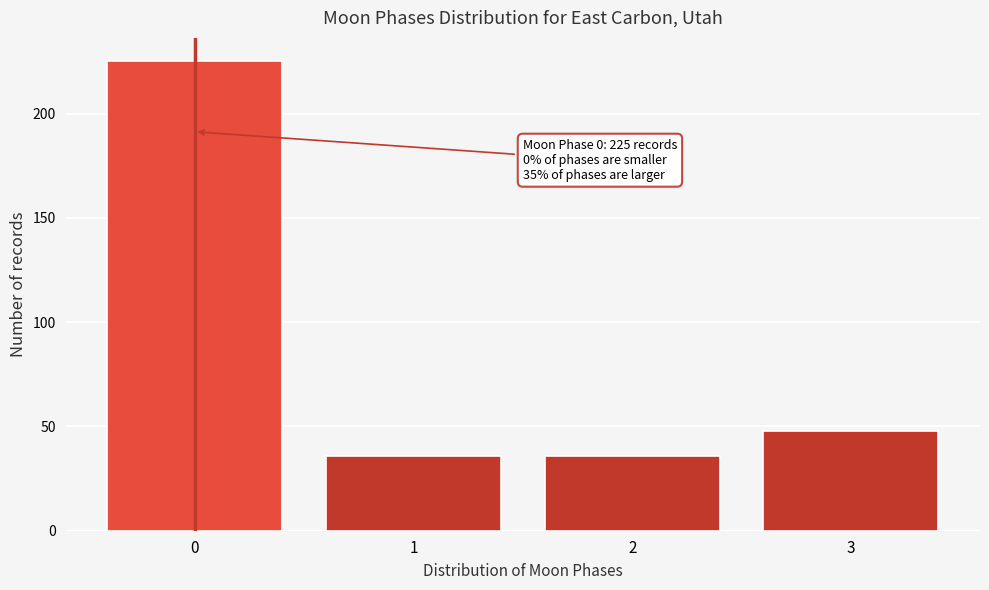

Reading left to right, list all the values displayed in this chart.

225	36	36	48